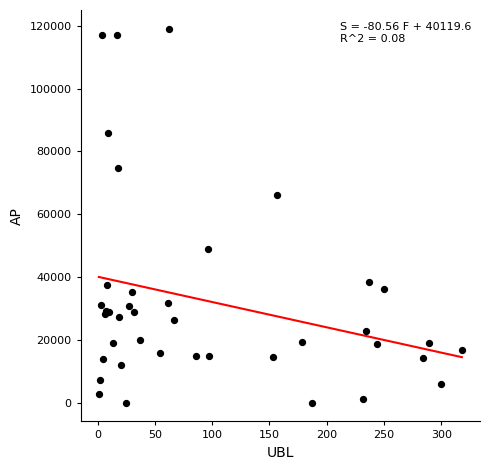

What Y value in the scatter plot is closest to 59551?

66145